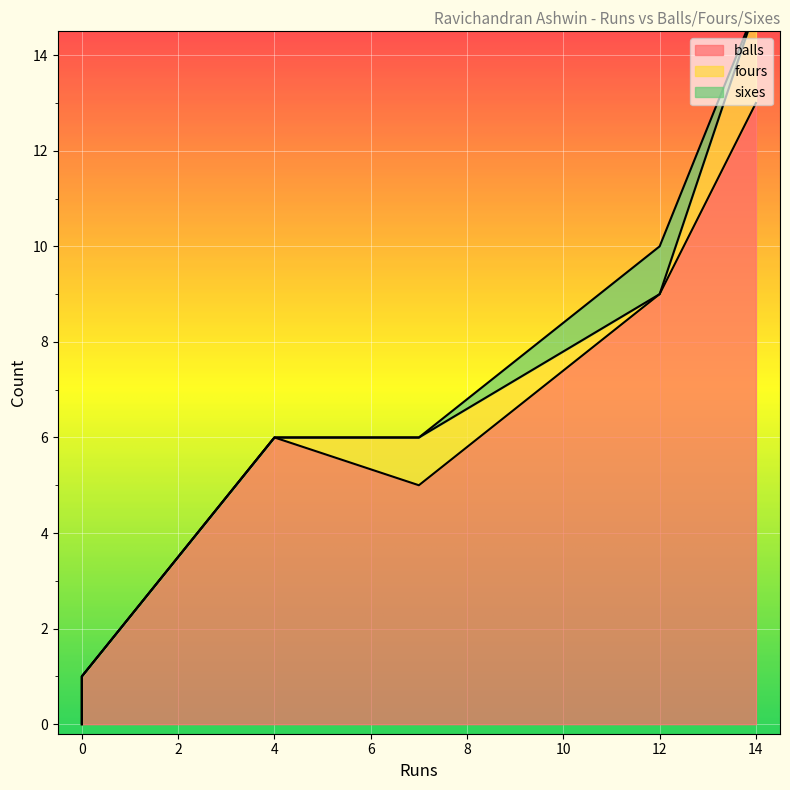

Which label corresponds to the largest value in the chart?

14